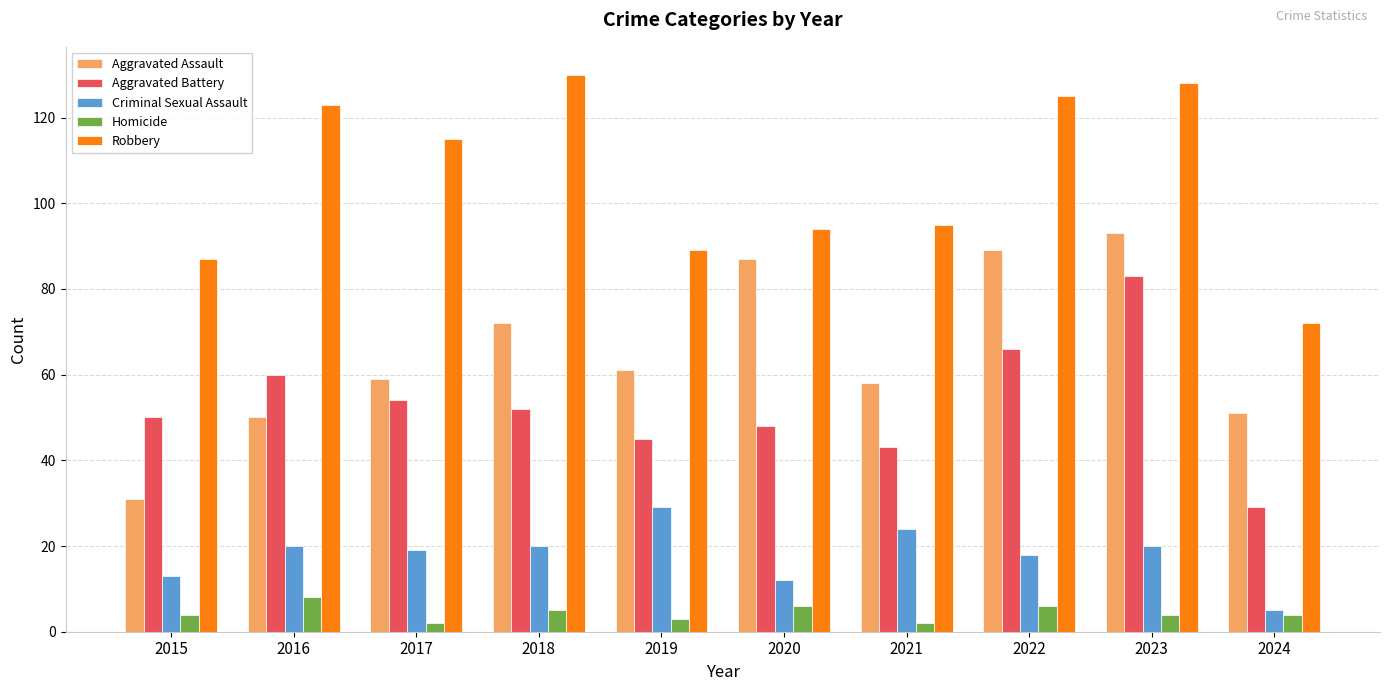

Rank the series by their maximum value, from highest to lowest.

Robbery, Aggravated Assault, Aggravated Battery, Criminal Sexual Assault, Homicide